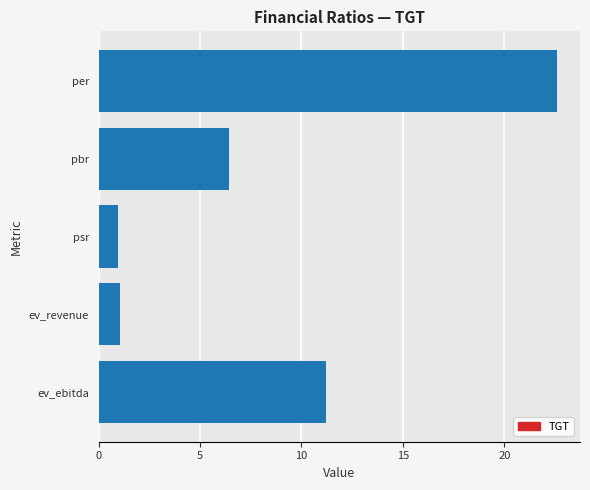

What is the change in value from pbr to ev_ebitda?

+4.8